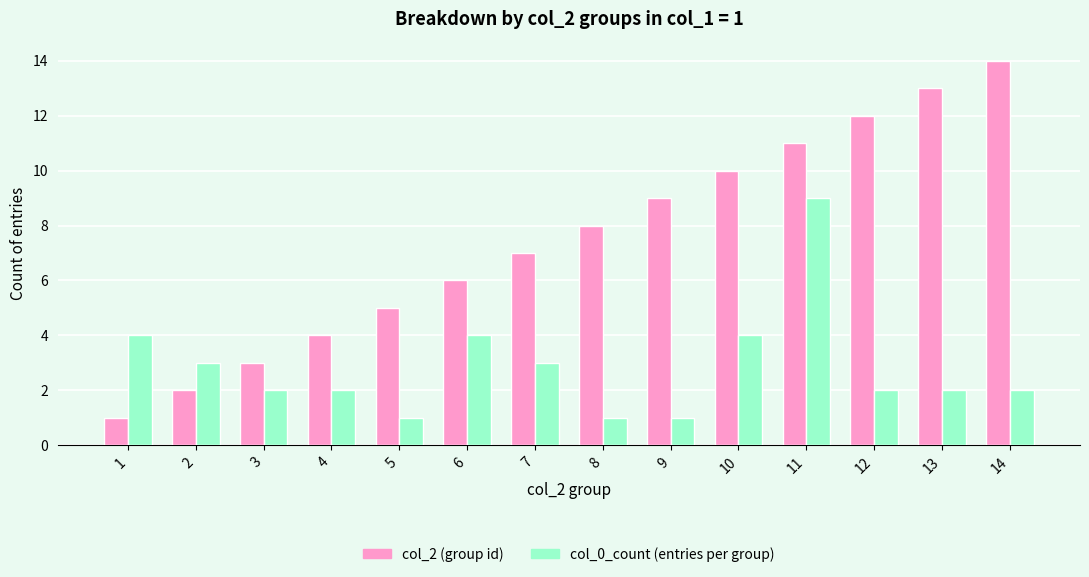

What is the difference between the highest and lowest values at 14?

12